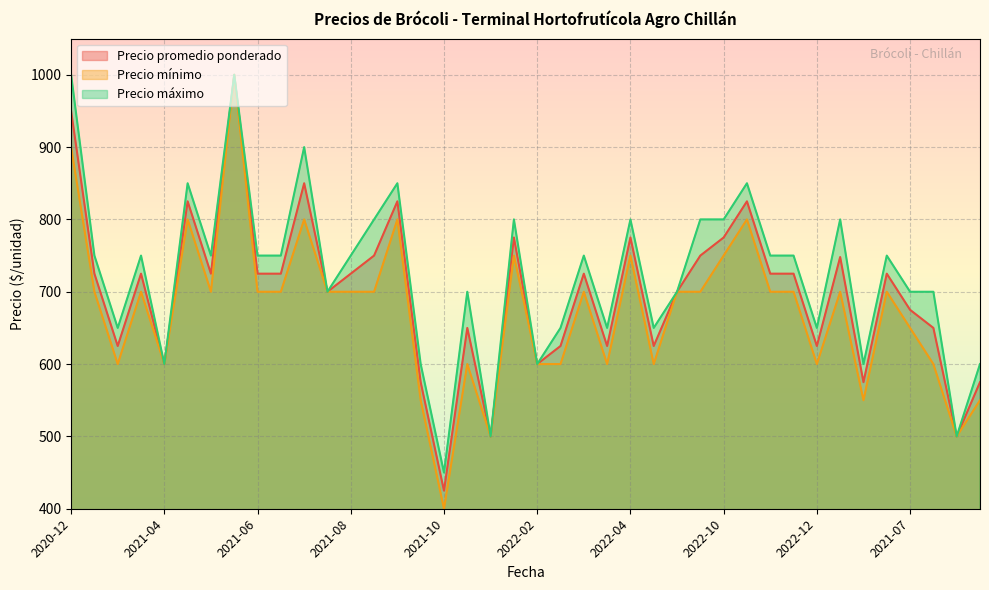

How many series are shown in this chart?

3